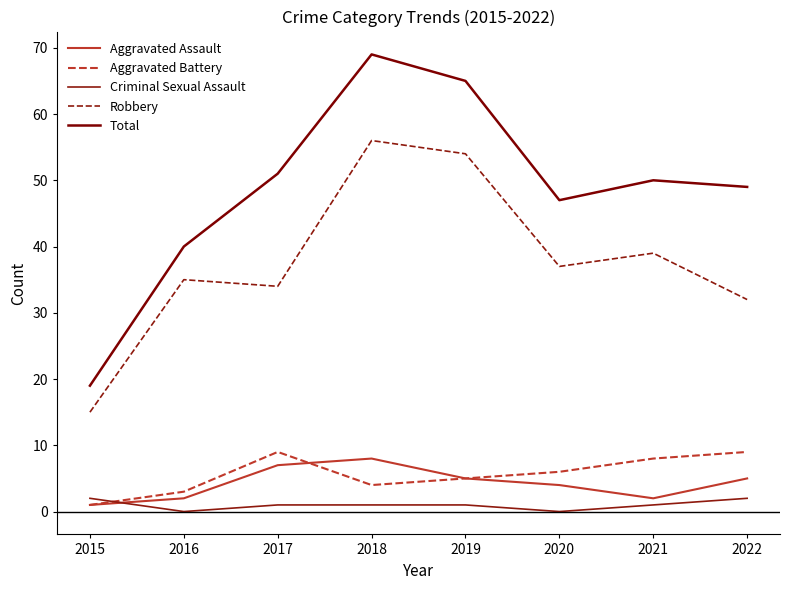

Reading right to left, list all the values displayed in this chart.

Aggravated Assault: 2022=5	2021=2	2020=4	2019=5	2018=8	2017=7	2016=2	2015=1
Aggravated Battery: 2022=9	2021=8	2020=6	2019=5	2018=4	2017=9	2016=3	2015=1
Criminal Sexual Assault: 2022=2	2021=1	2020=0	2019=1	2018=1	2017=1	2016=0	2015=2
Robbery: 2022=32	2021=39	2020=37	2019=54	2018=56	2017=34	2016=35	2015=15
Total: 2022=49	2021=50	2020=47	2019=65	2018=69	2017=51	2016=40	2015=19